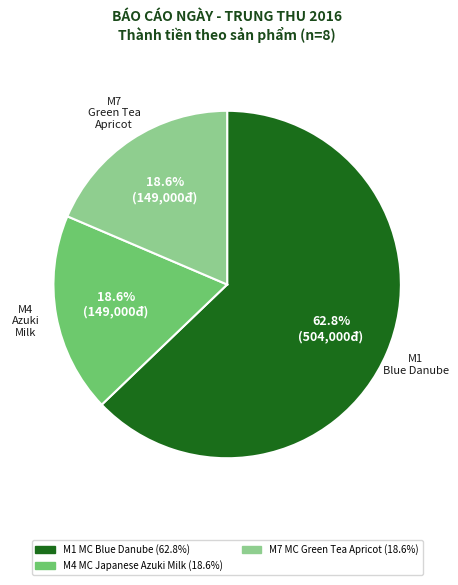

Is there a majority slice in this chart?

Yes